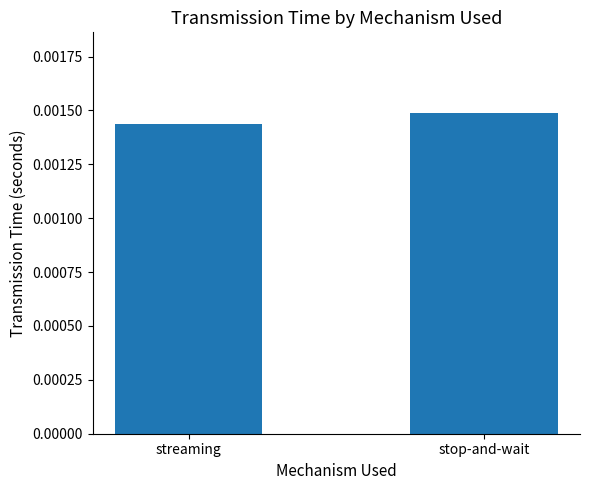

Which label corresponds to the smallest value in the chart?

streaming